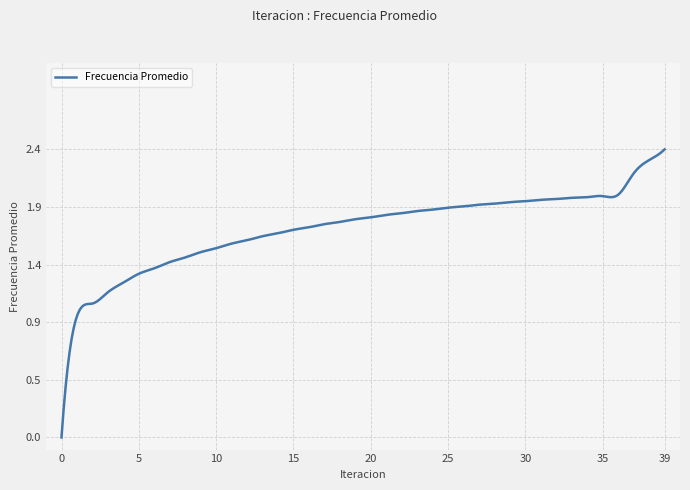

What is the sum of all values?

68.1